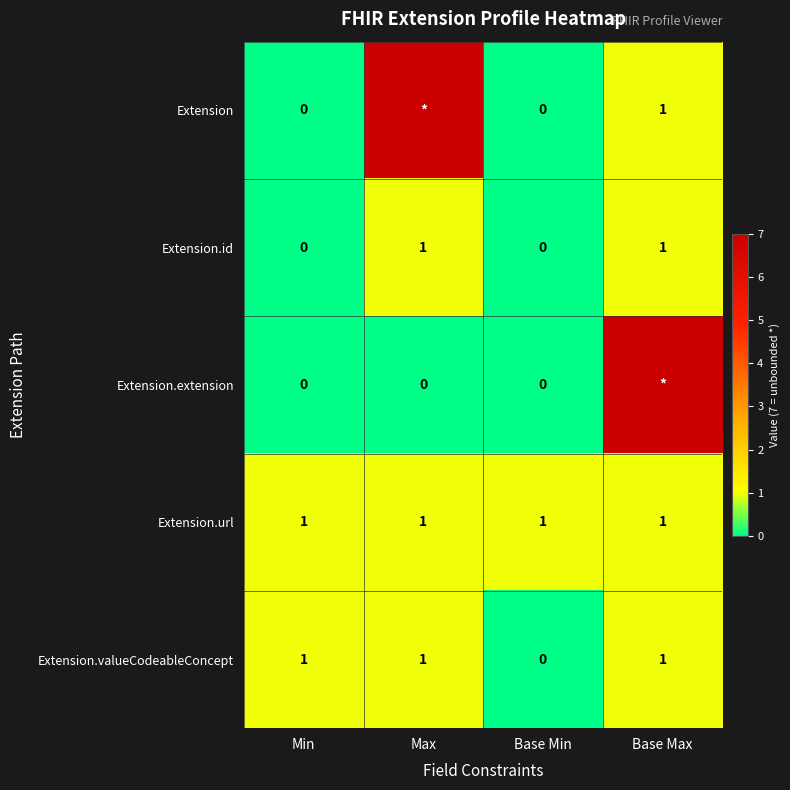

At how many categories does at least one series exceed 3?

2